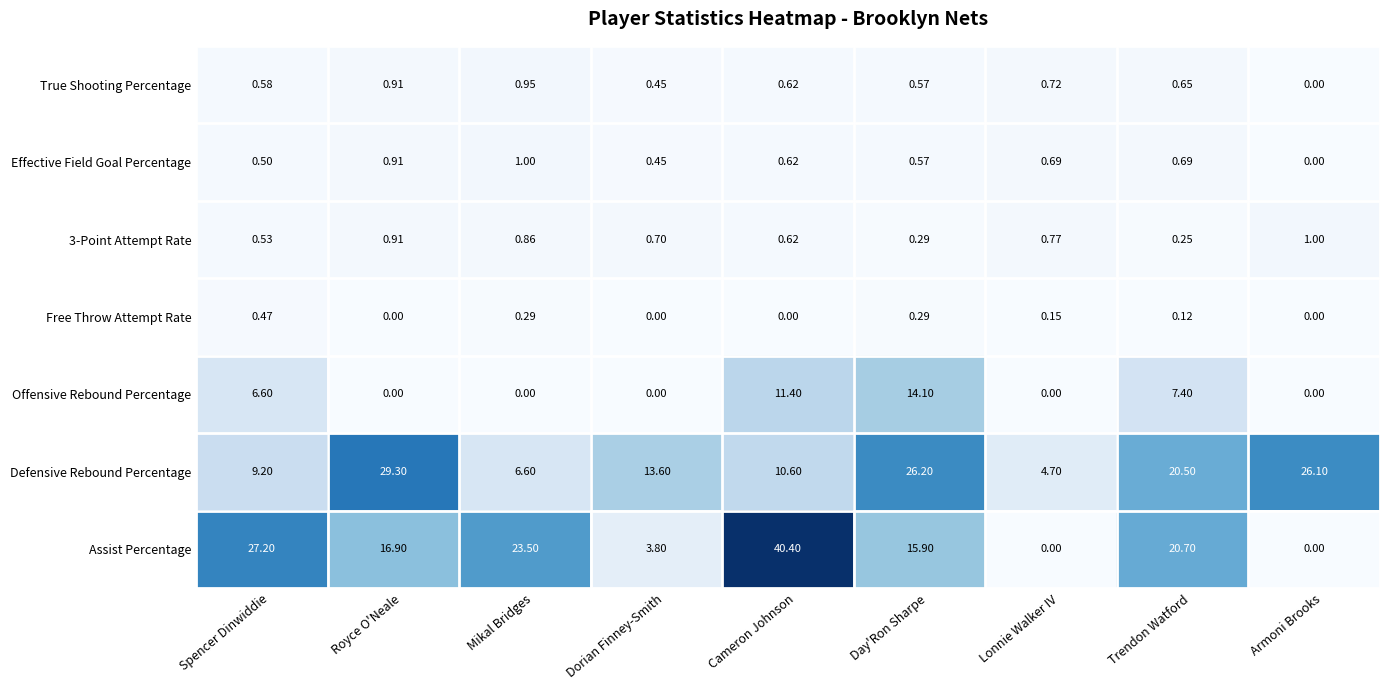

Rank the categories by 3-Point Attempt Rate value from highest to lowest.

Armoni Brooks, Royce O'Neale, Mikal Bridges, Lonnie Walker IV, Dorian Finney-Smith, Cameron Johnson, Spencer Dinwiddie, Day'Ron Sharpe, Trendon Watford